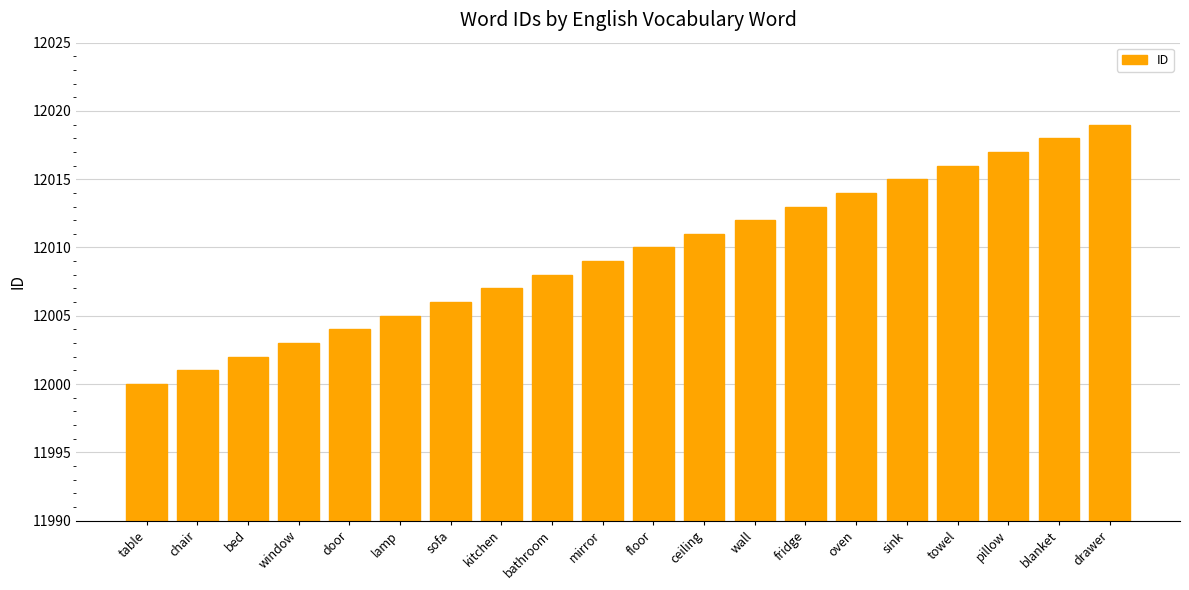

What is the sum of the values at door and window?

24007